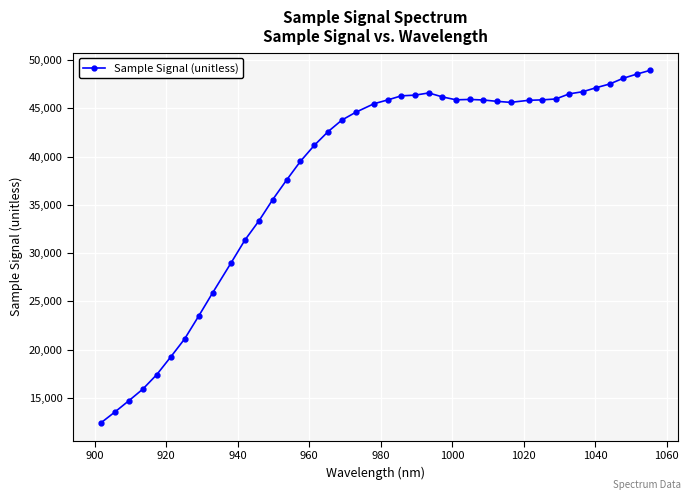

What is the value of the 4th point from the left?

15910